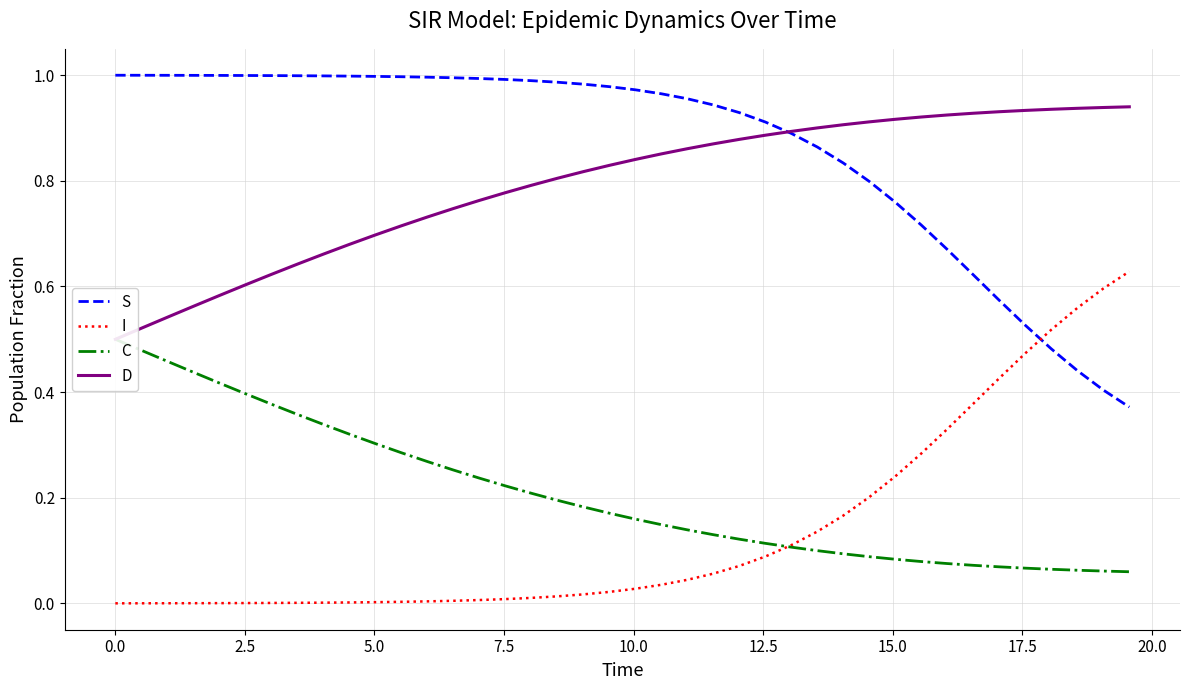

Rank the series by their maximum value, from highest to lowest.

S, D, I, C